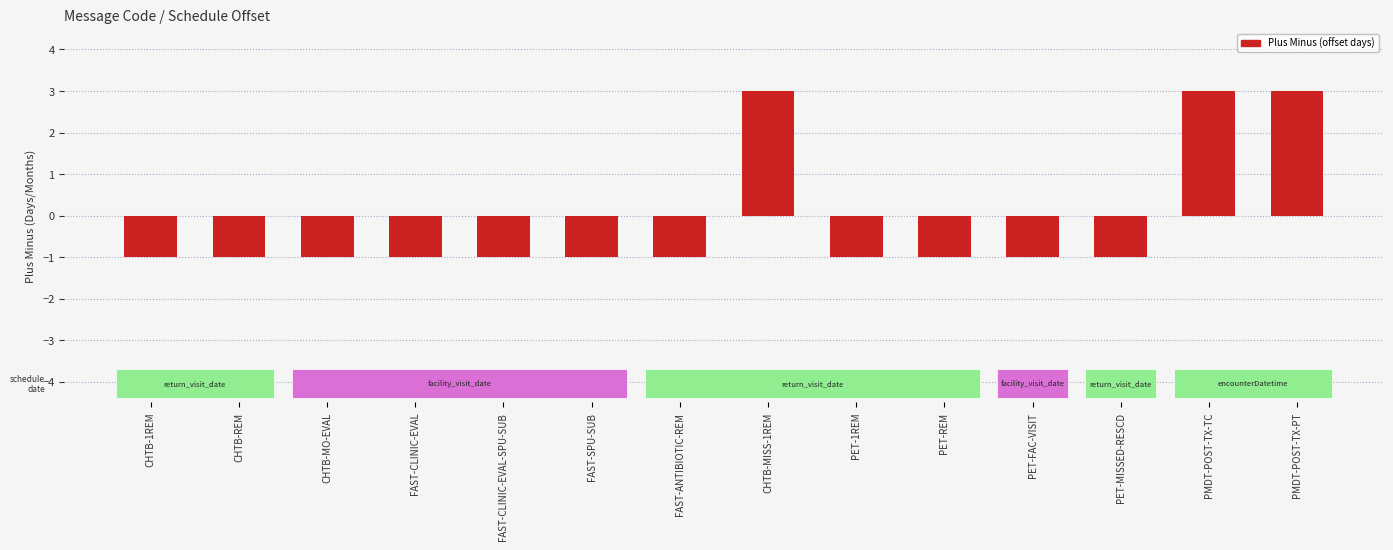

True or false: the data shows -1 at FAST-CLINIC-EVAL-SPU-SUB.

True